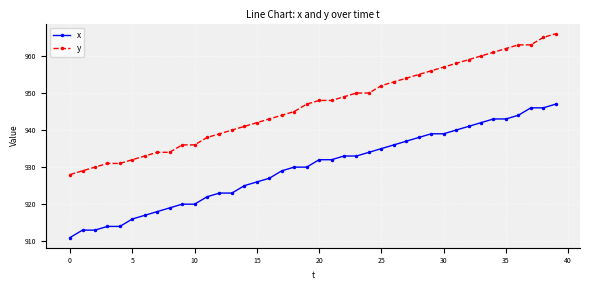

Rank the series by their average value, from highest to lowest.

y, x